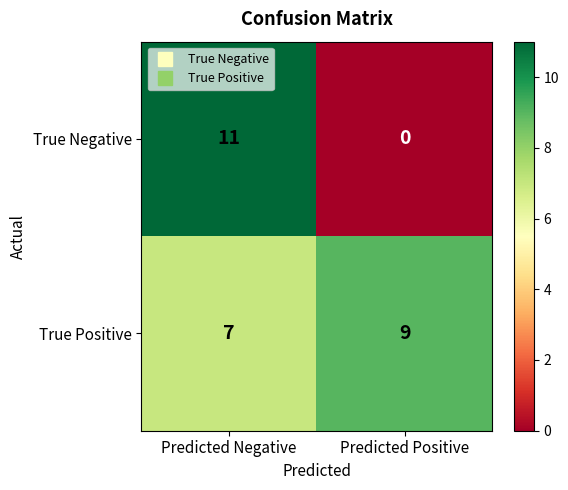

How many values in the True Positive series are below 9?

1